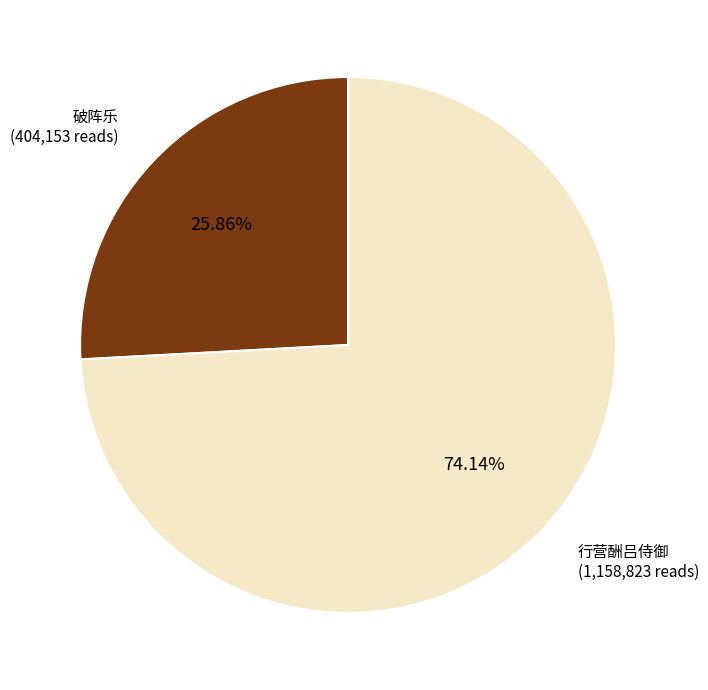

Is the sum of 破阵乐 (404,153 reads) and 行营酬吕侍御 (1,158,823 reads) greater than half?

Yes